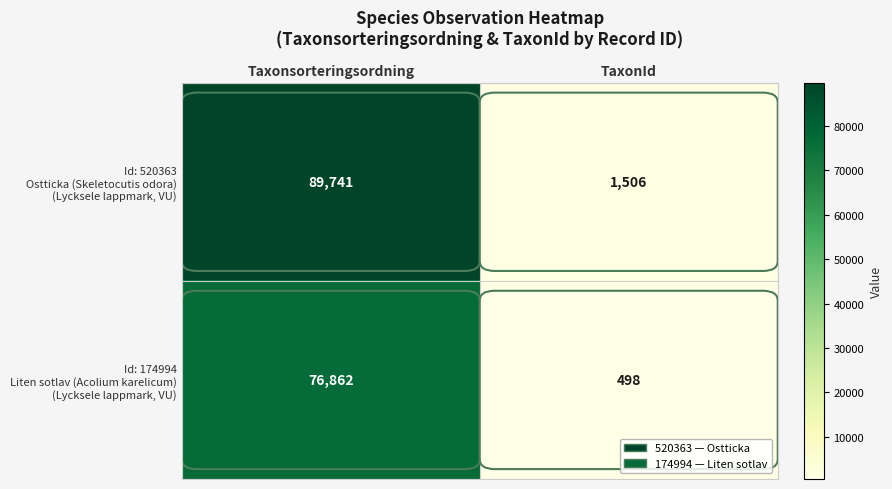

Which label corresponds to the largest value in the chart?

Taxonsorteringsordning